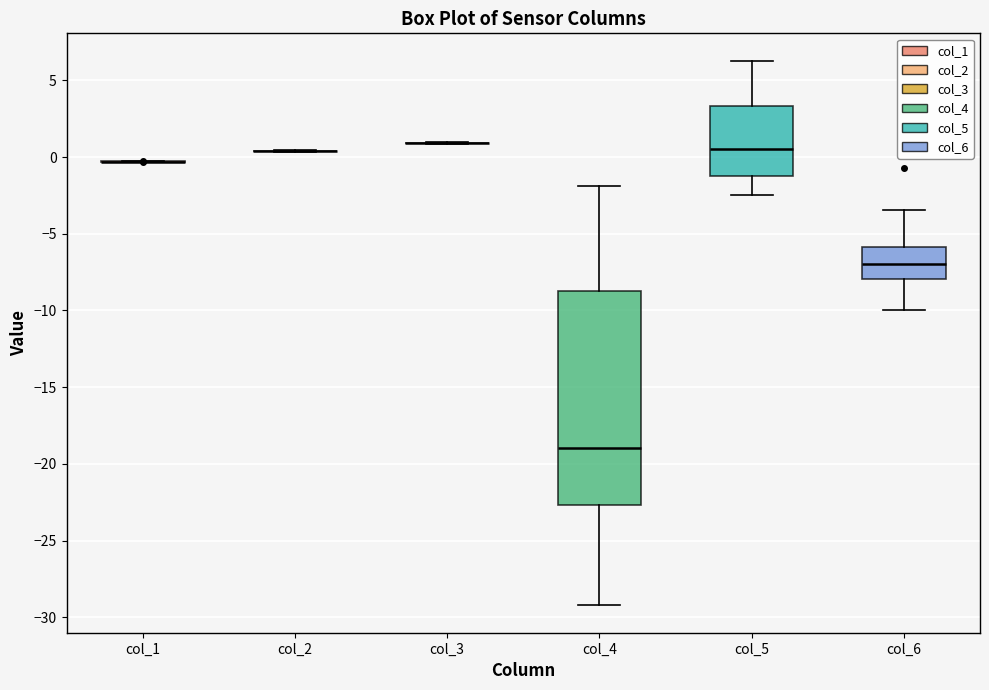

Reading left to right, transcribe this box plot: for each box, give where its median line is, the range the box spans, and where its two whiskers end, as read against the y-axis. The values are not printed on the chart, so give them approximately, as read against the axis.

col_1: box collapsed to a line at -0.5, whiskers -0.5 to -0.5
col_2: box collapsed to a line at 0.5, whiskers 0.5 to 0.5
col_3: box collapsed to a line at 1.0, whiskers 1.0 to 1.0
col_4: median -19.0, box -22.5 to -8.5, whiskers -29.0 to -2.0
col_5: median 0.5, box -1.5 to 3.5, whiskers -2.5 to 6.5
col_6: median -7.0, box -8.0 to -6.0, whiskers -10.0 to -3.5